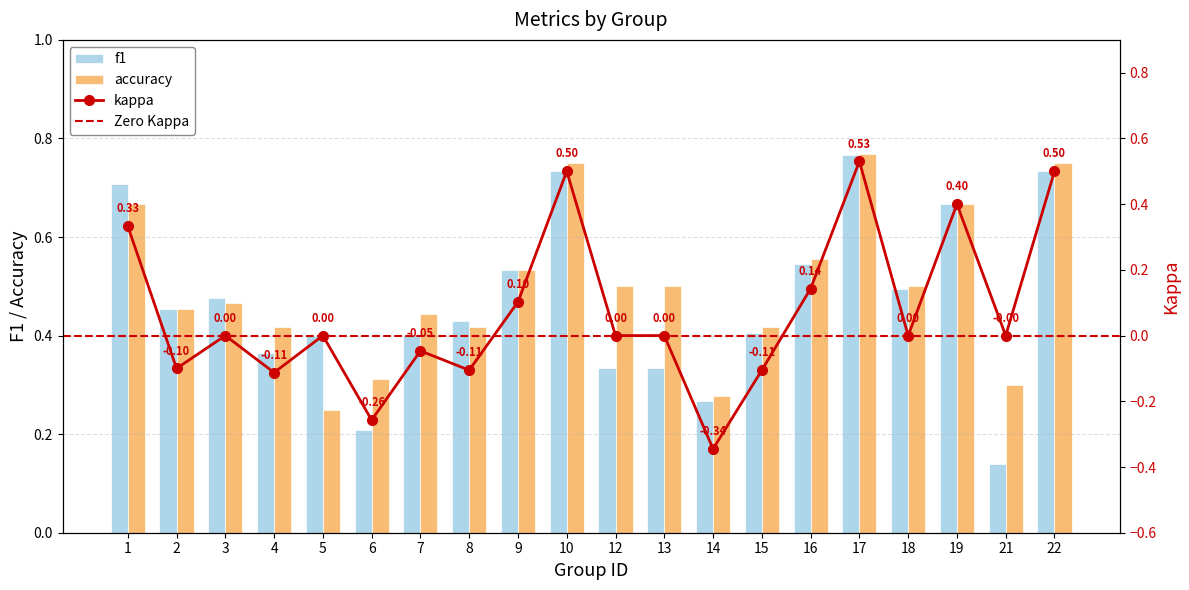

What is the minimum value shown in the chart?

-0.3